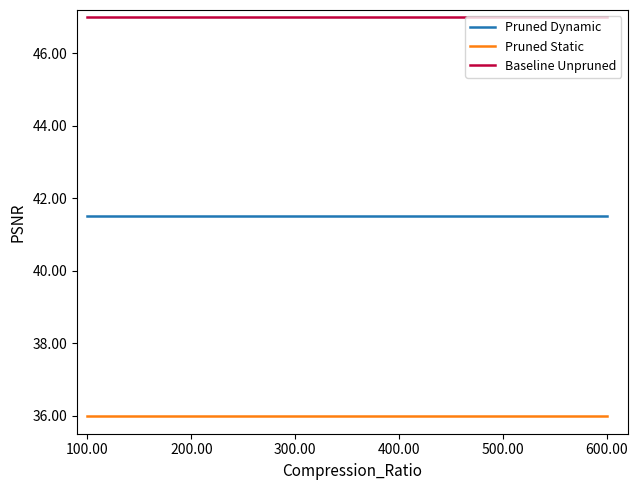

Does the chart have visible grid lines?

No